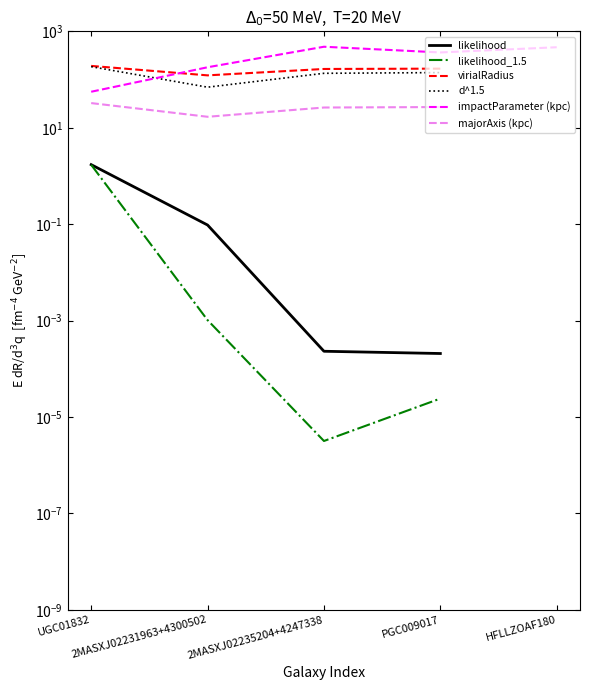

Rank the series by their maximum value, from highest to lowest.

impactParameter (kpc), virialRadius, d^1.5, majorAxis (kpc), likelihood, likelihood_1.5